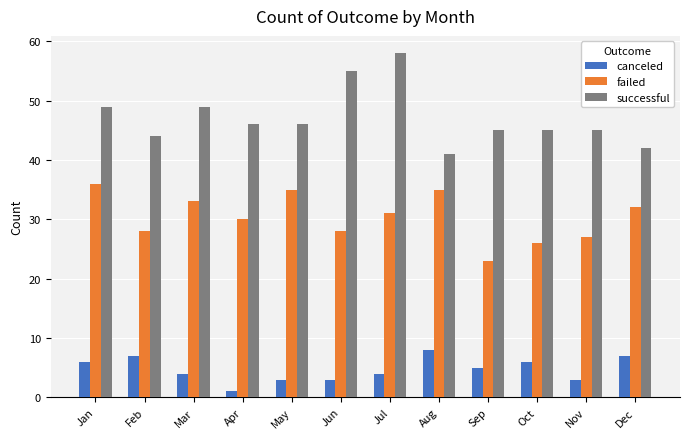

What is the difference between the highest and lowest values at Nov?

42